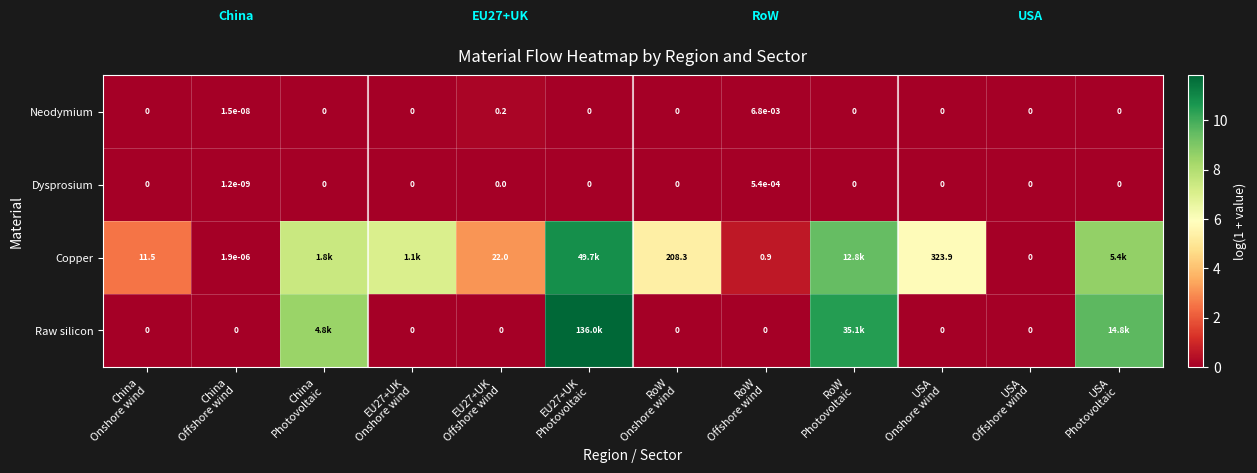

Which has a higher value, China
Photovoltaic or RoW
Offshore wind?

RoW
Offshore wind